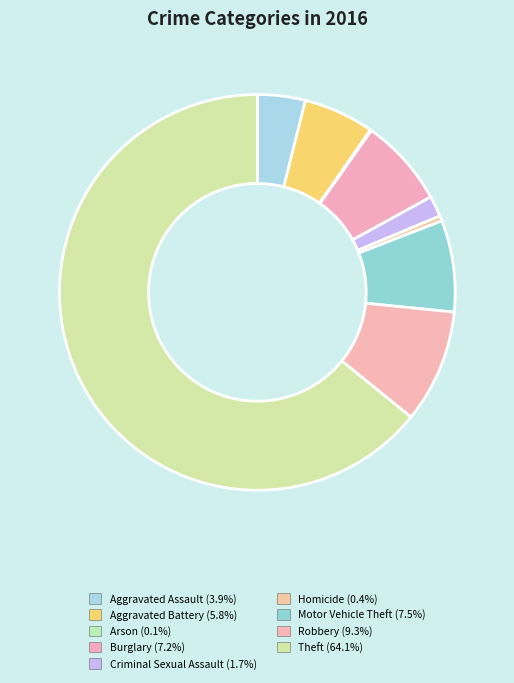

Which category has the smallest portion of the pie?

Arson